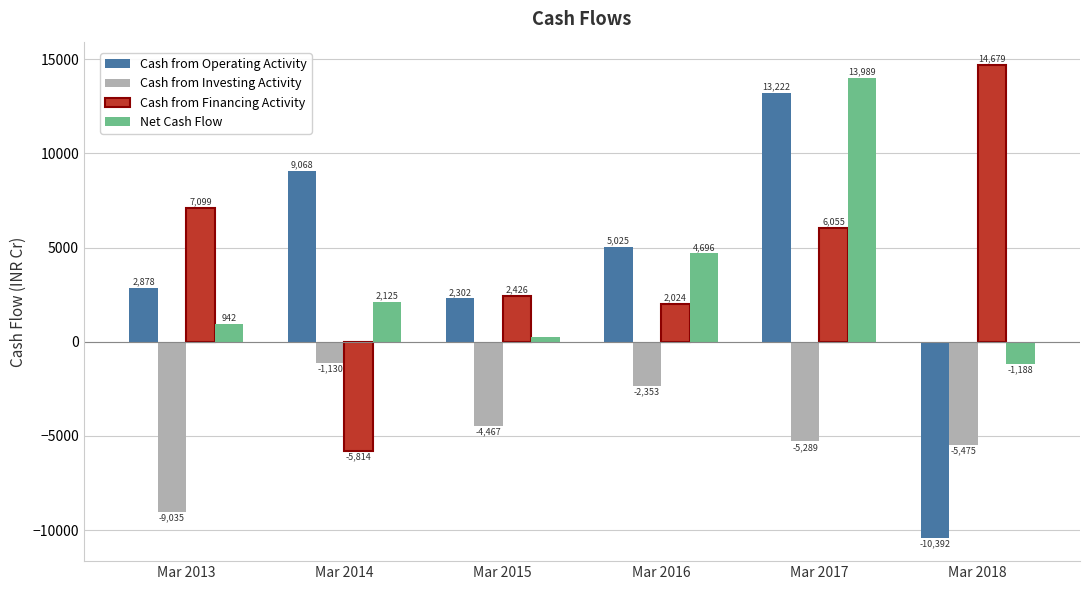

What is the difference between the maximum and minimum values in the Cash from Financing Activity series?

20493